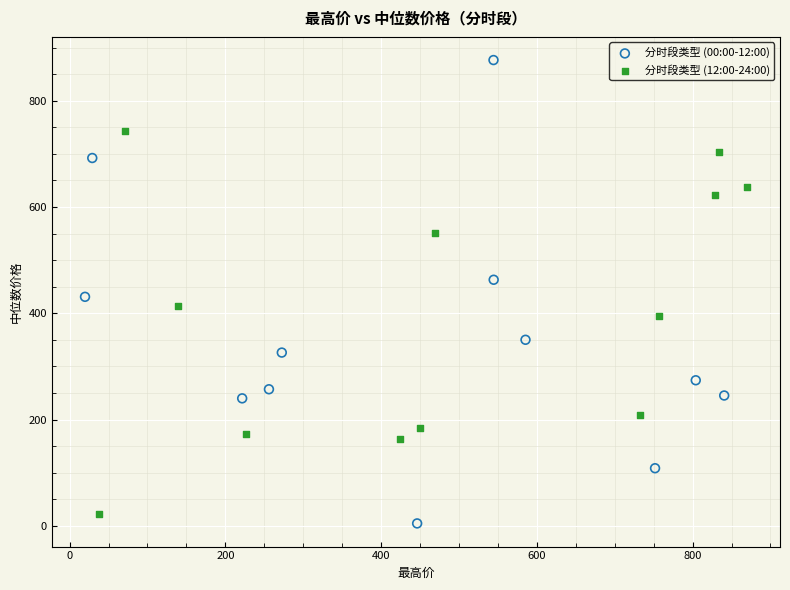

Which series contains the highest Y value?

分时段类型 (00:00-12:00)